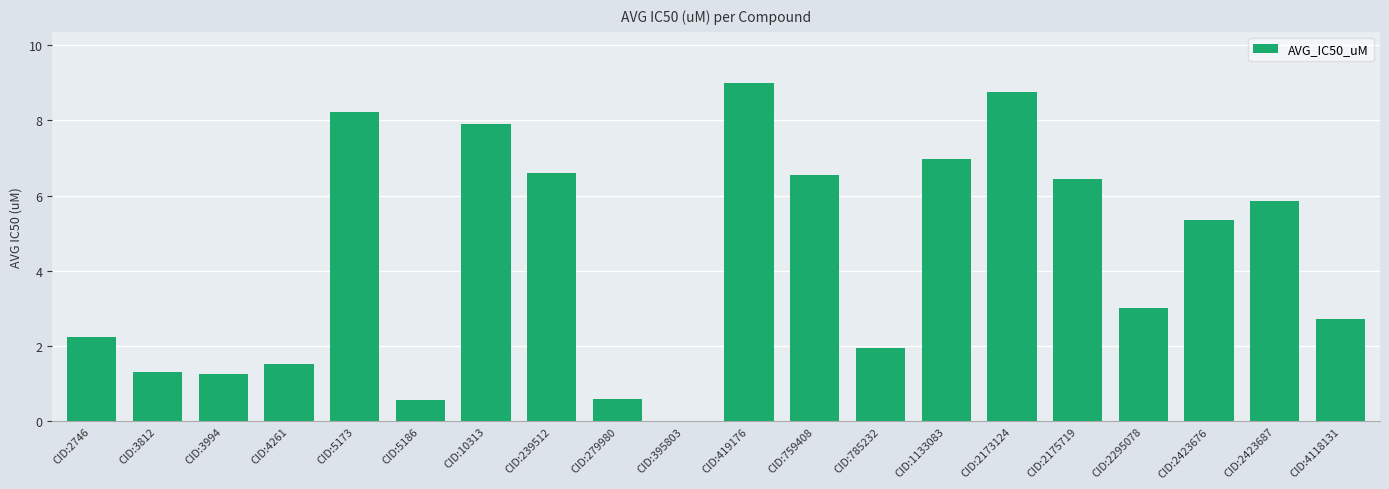

The value at CID:3812 is 2.3. True or false?

False